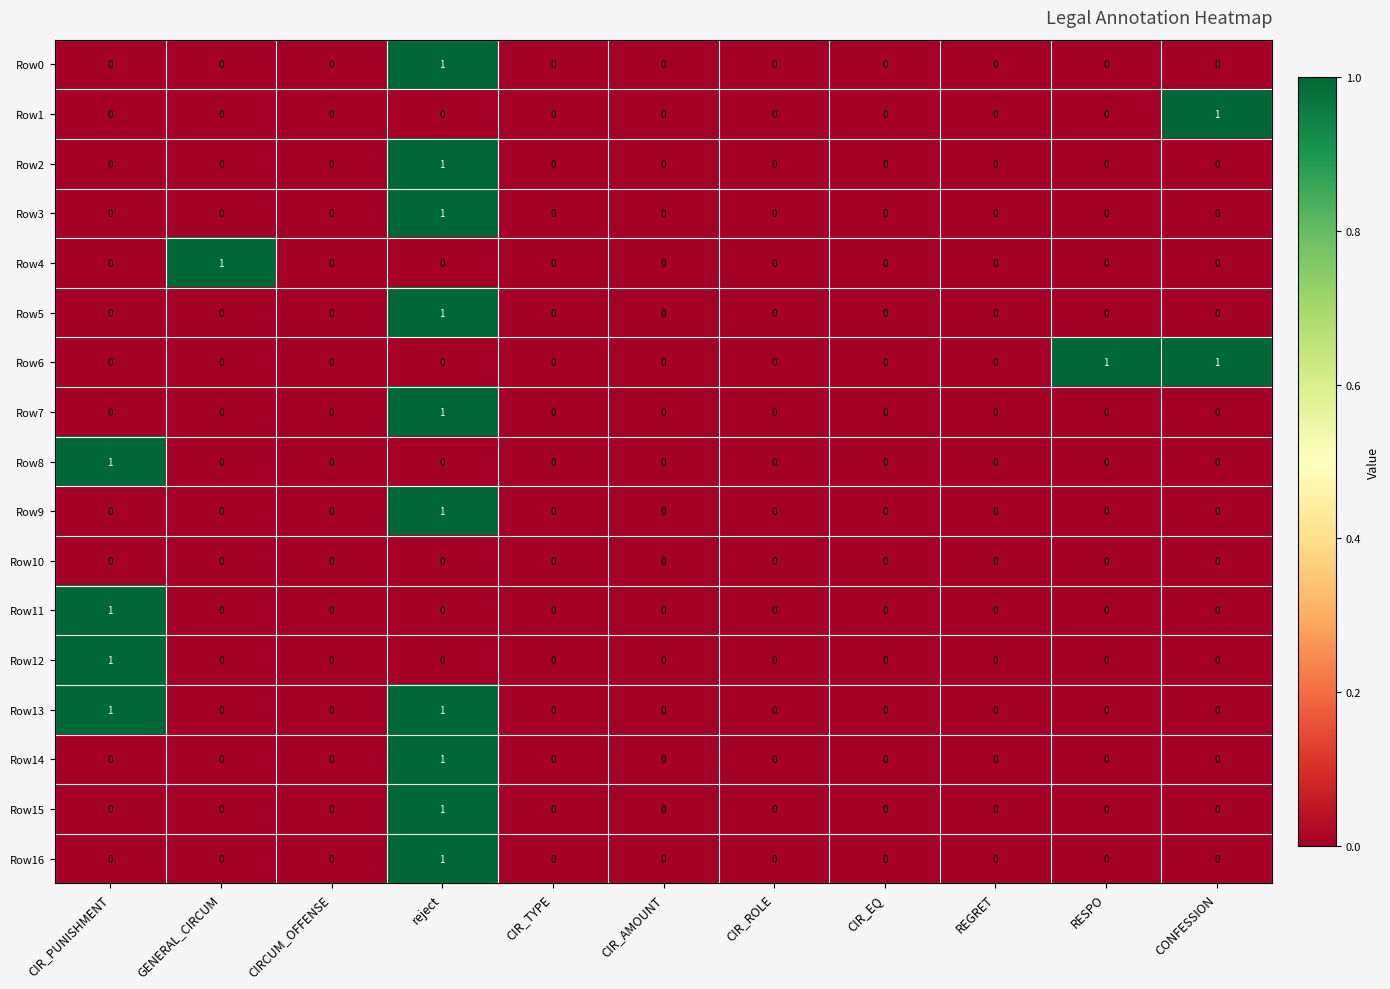

Which category has the highest value in the Row9 series?

reject